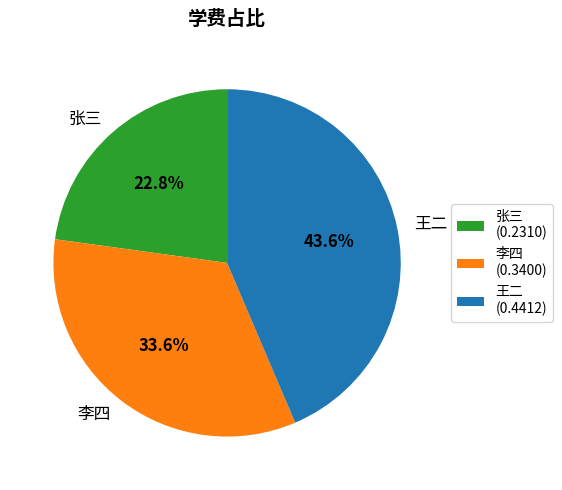

What percentage is NOT represented by 张三?

77.2%